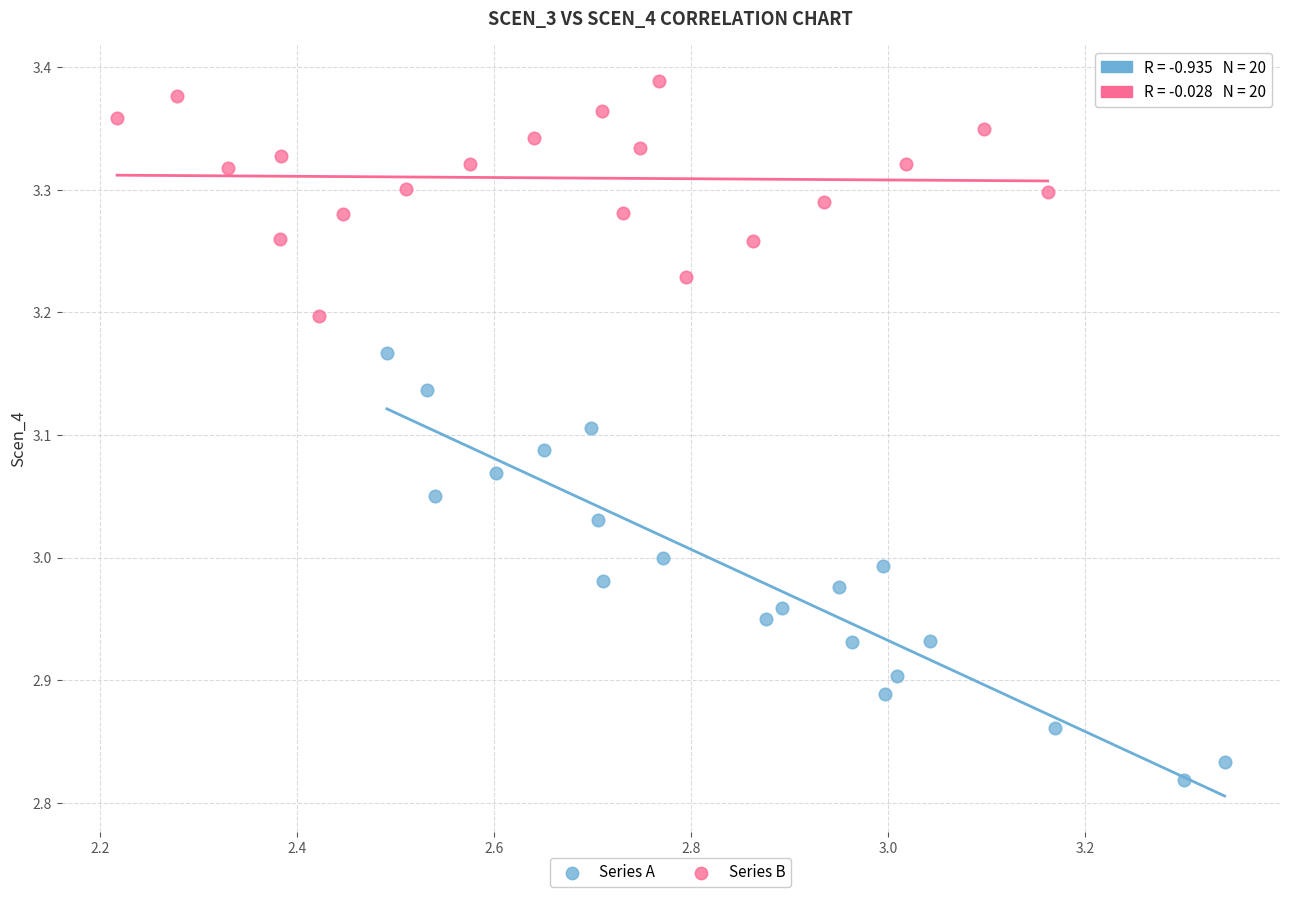

What are all the series names shown in the legend?

Series A, Series B